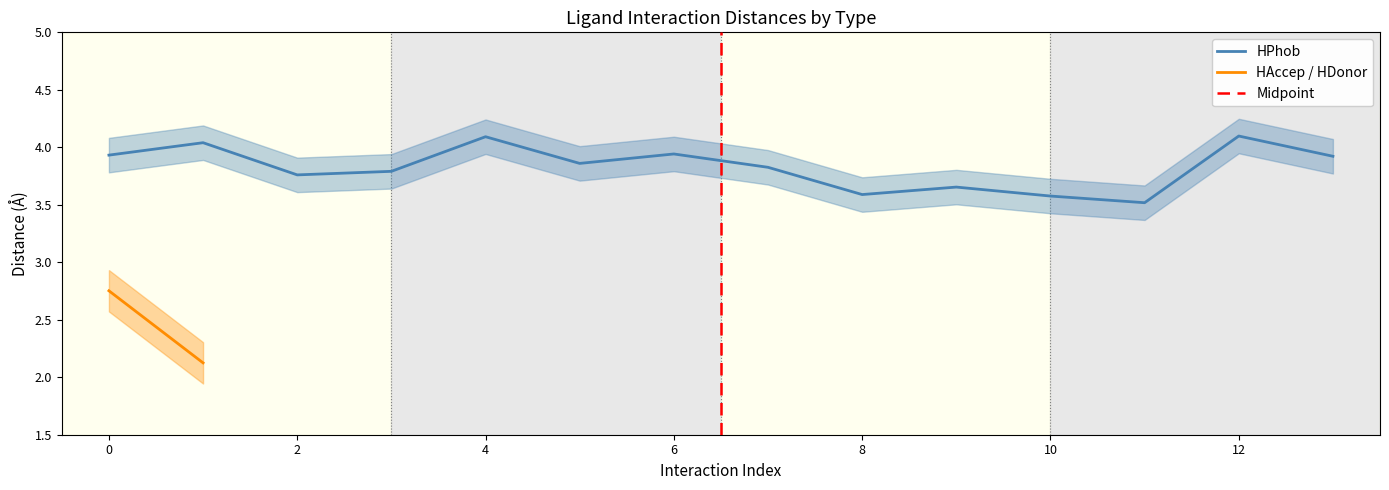

Is it true that HPhob equals 7.1 at 0?

False